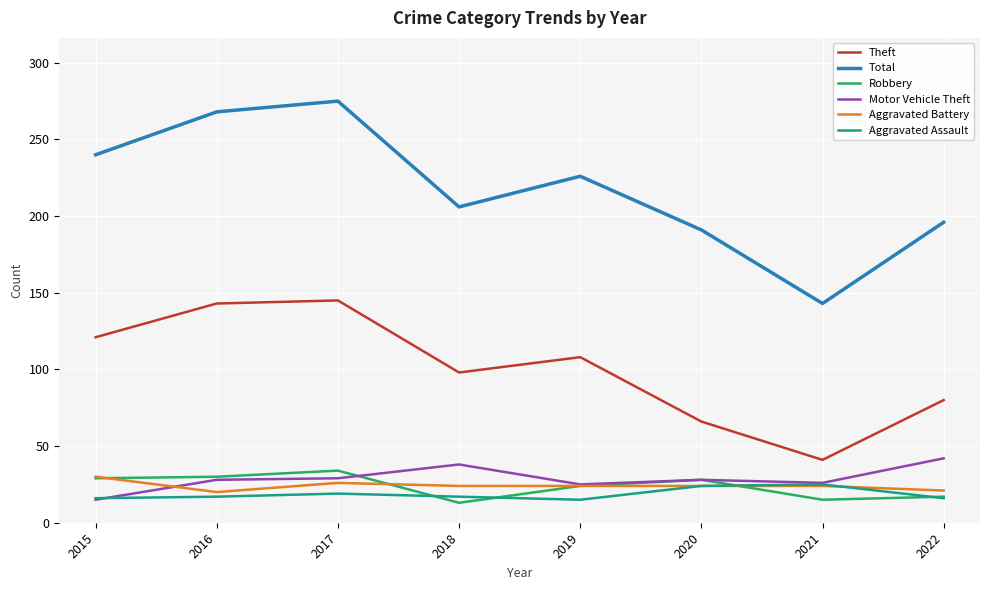

What is the lowest value of the Aggravated Battery series?

20